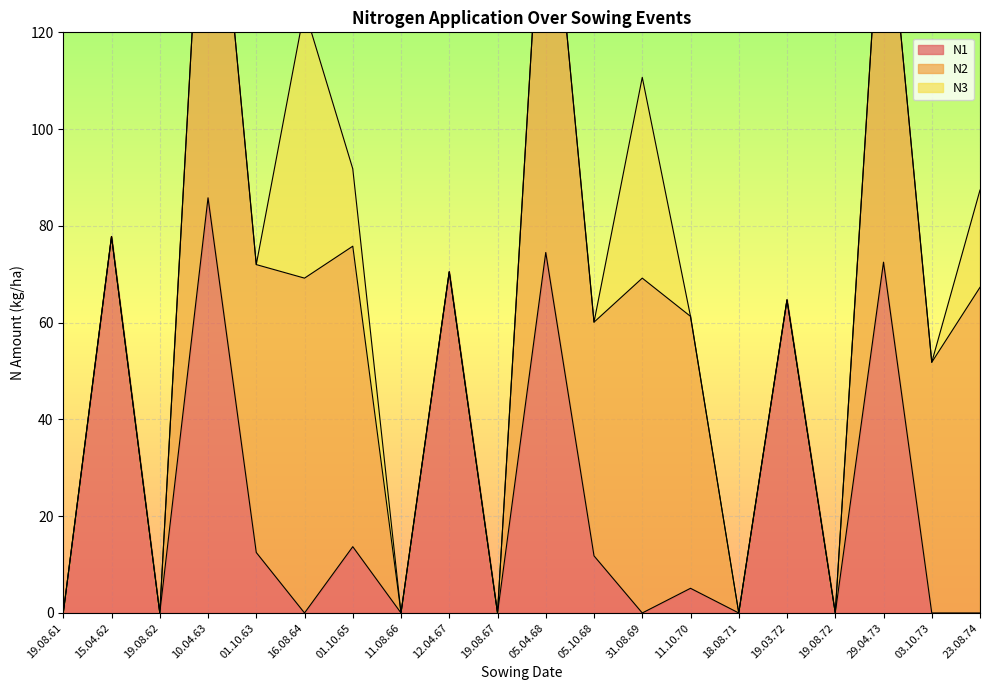

Is it true that N1 equals 0.0 at 19.08.67?

True